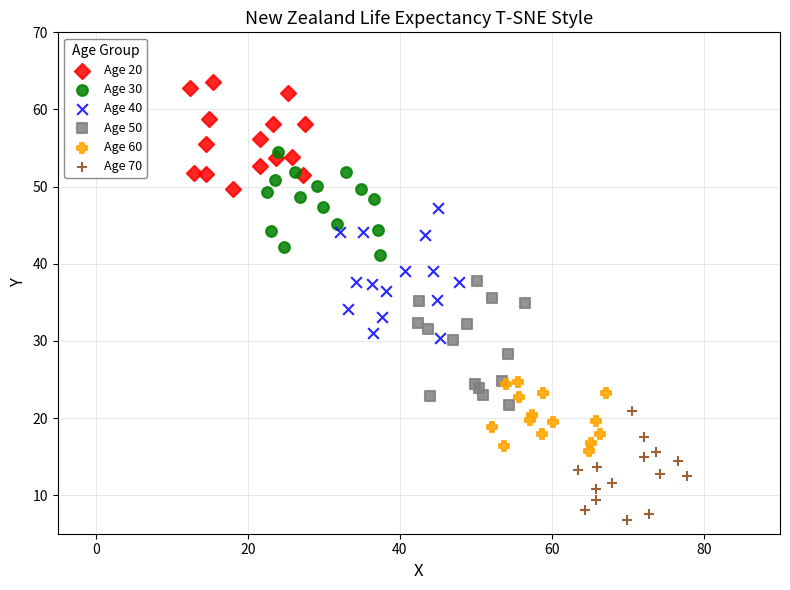

Which series has the widest spread of Y values?

Age 40